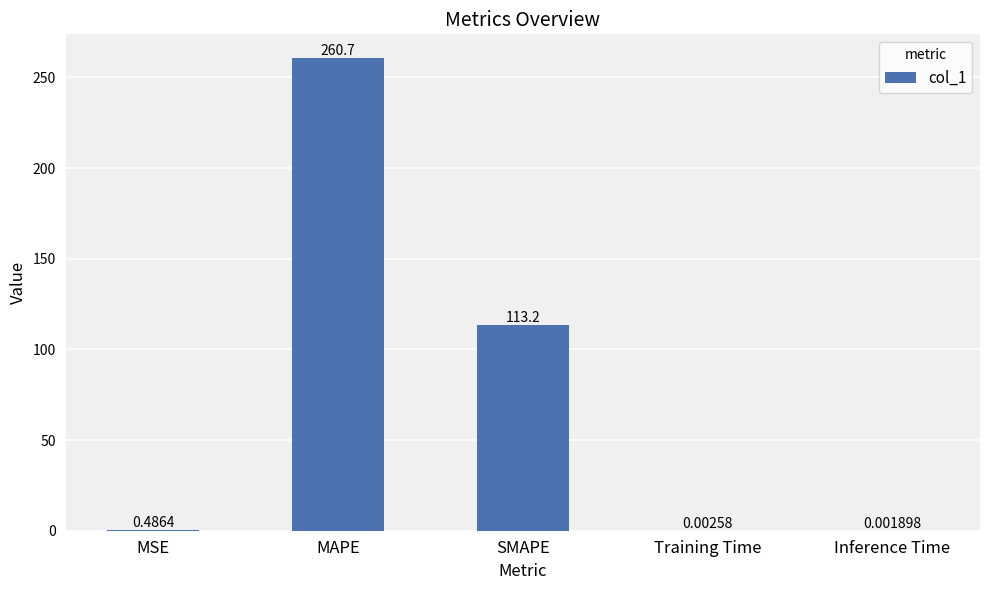

What is the sum of the values at MAPE and SMAPE?

373.9